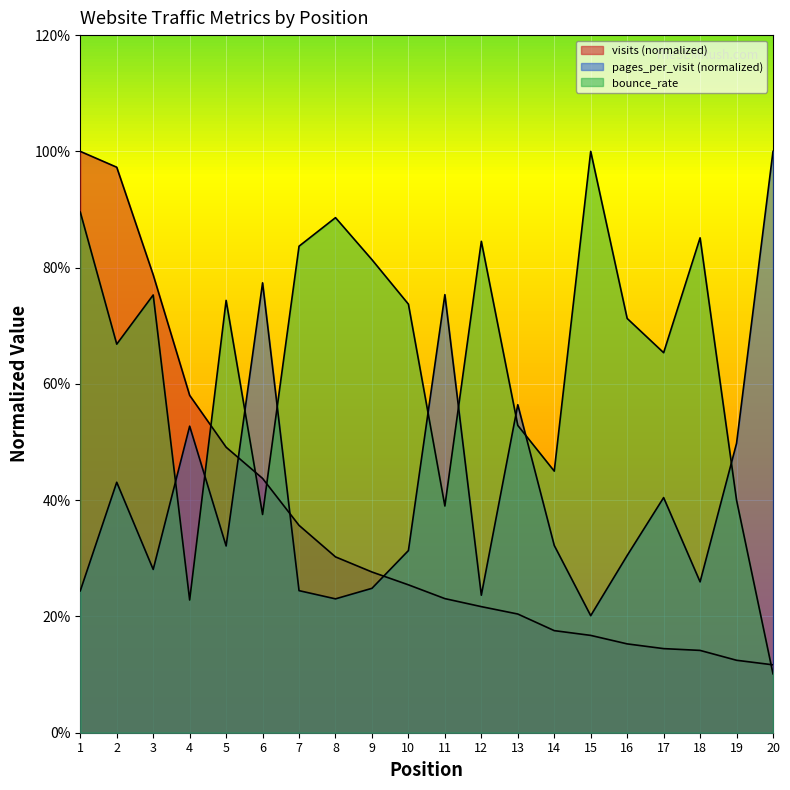

Reading right to left, transcribe all the data shown in this chart.

visits: 0.1	0.1	0.1	0.1	0.2	0.2	0.2	0.2	0.2	0.2	0.3	0.3	0.3	0.4	0.4	0.5	0.6	0.8	1.0	1.0
pages_per_visit: 1.0	0.5	0.3	0.4	0.3	0.2	0.3	0.6	0.2	0.8	0.3	0.2	0.2	0.2	0.8	0.3	0.5	0.3	0.4	0.2
bounce_rate: 0.1	0.4	0.9	0.7	0.7	1.0	0.5	0.5	0.8	0.4	0.7	0.8	0.9	0.8	0.4	0.7	0.2	0.8	0.7	0.9